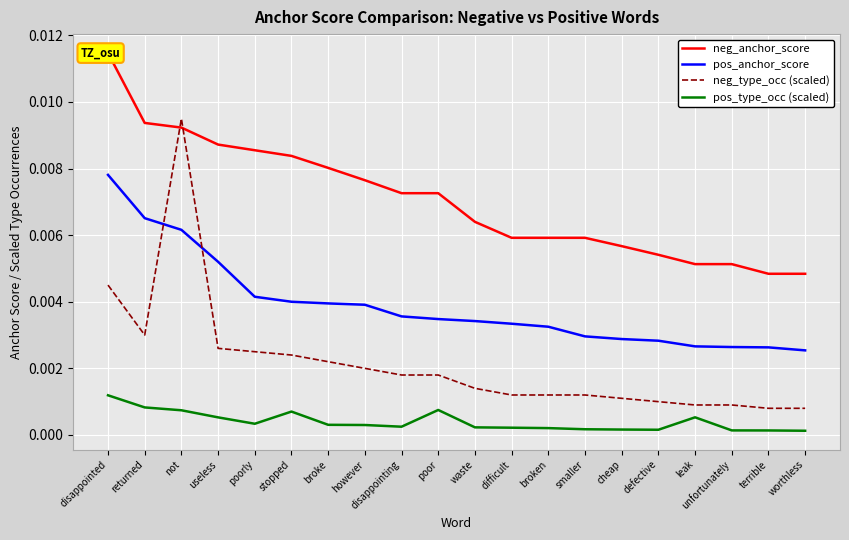

What is the label of the 7th point from the right?

smaller